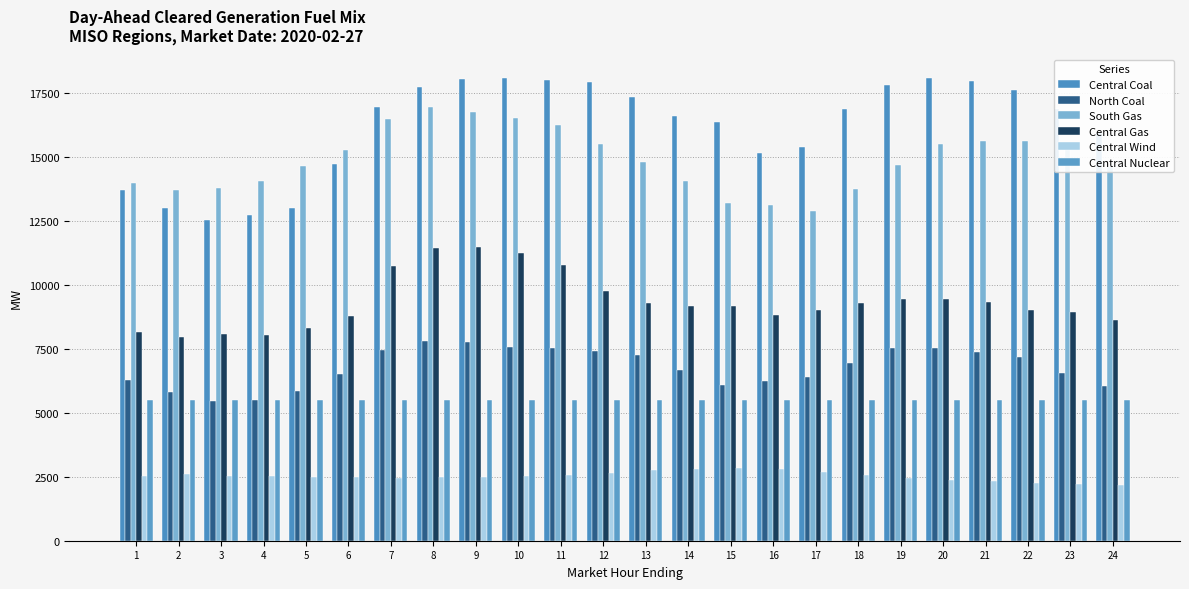

Which has a higher value, 12 or 3?

12